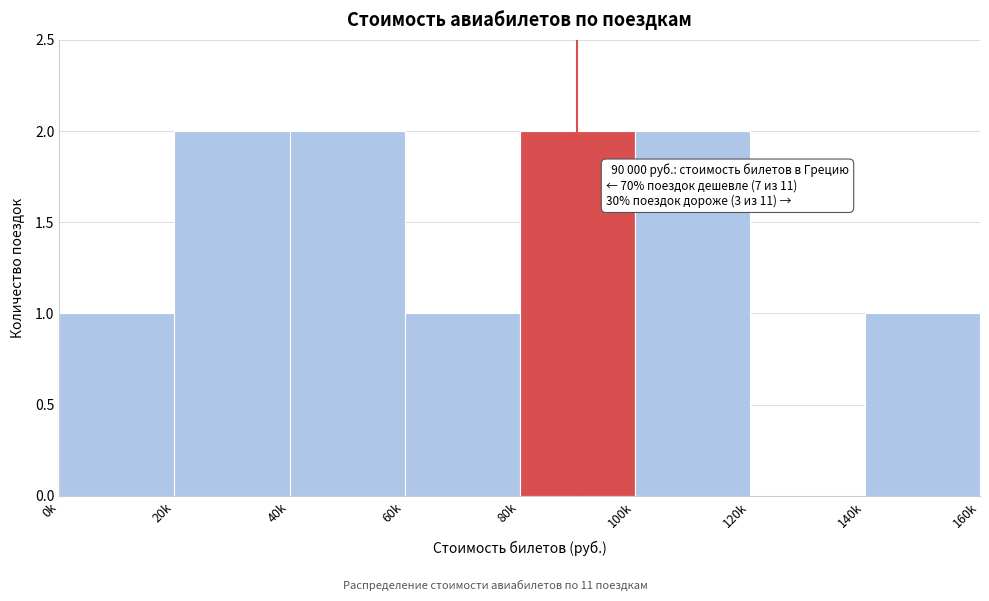

Reading left to right, extract all data points from this chart.

0k=1	20k=2	40k=2	60k=1	80k=2	100k=2	120k=0	140k=1